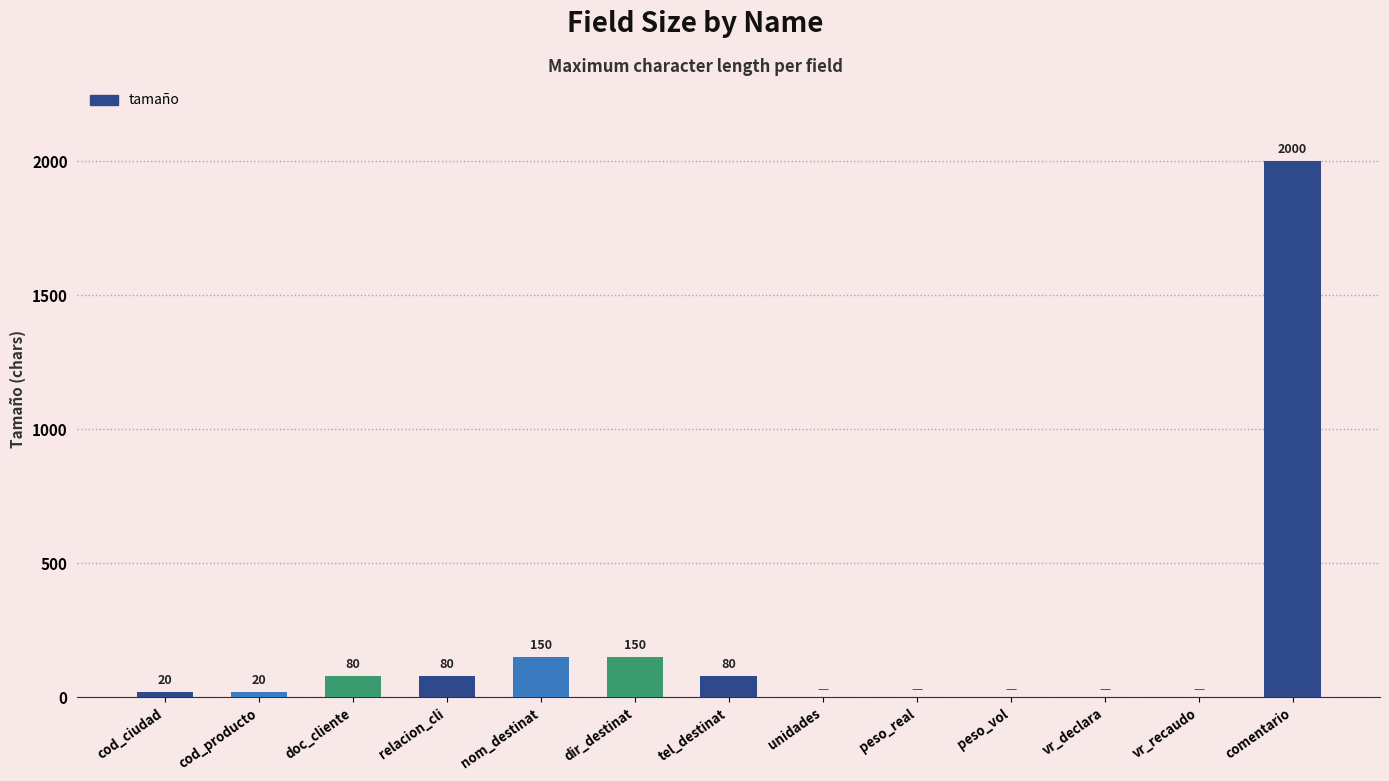

Which category has the highest value across all series?

comentario